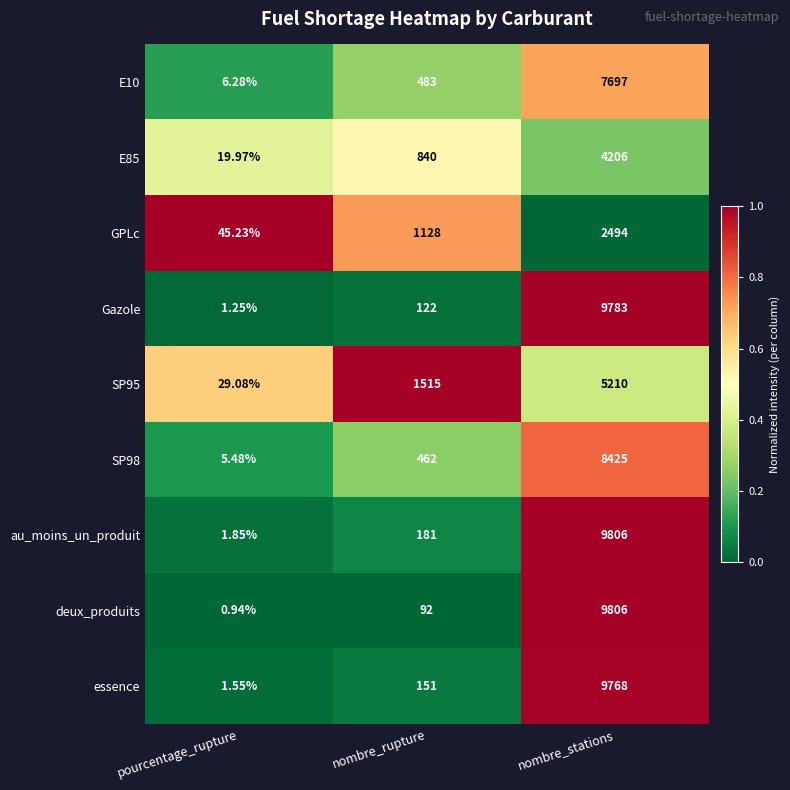

Which series has the largest total across all categories?

au_moins_un_produit